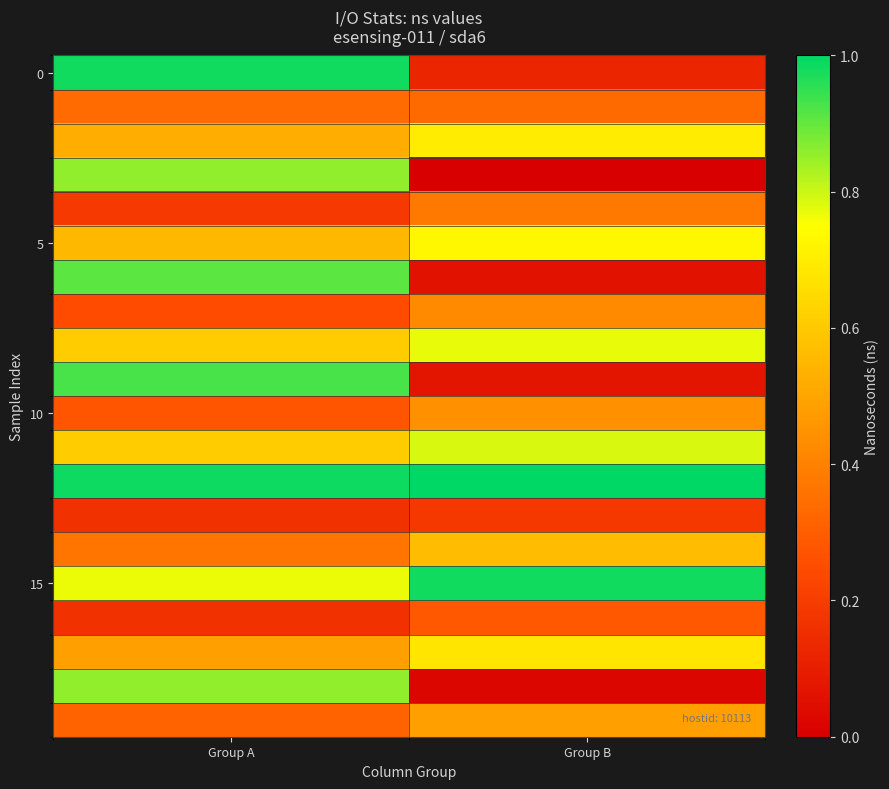

What is the difference between the highest and lowest values at Group B?

1.0